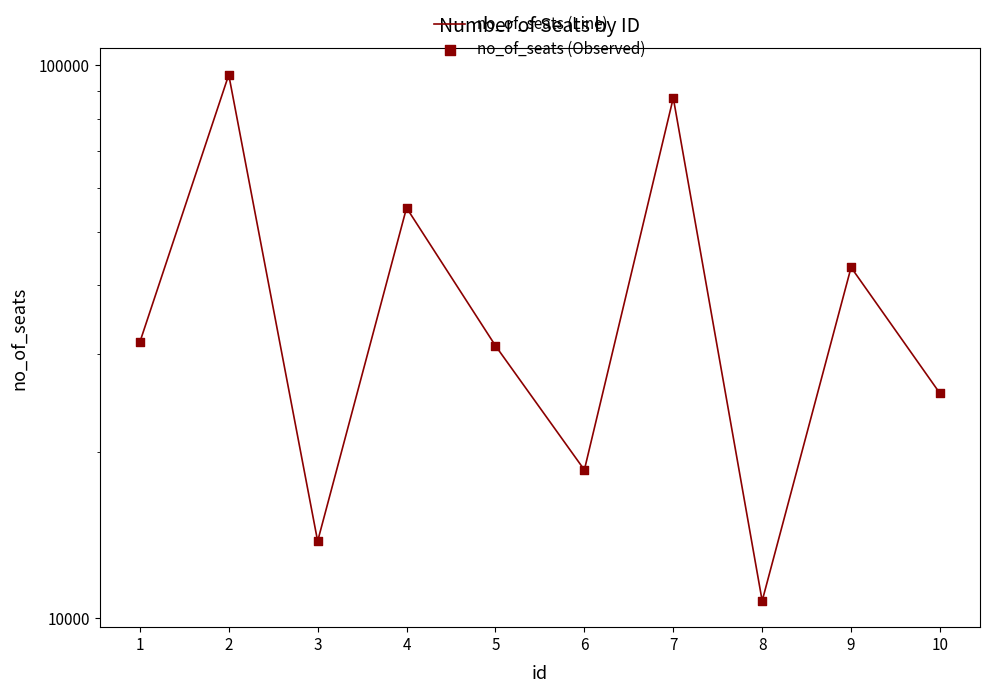

At how many categories does at least one series exceed 61346?

2